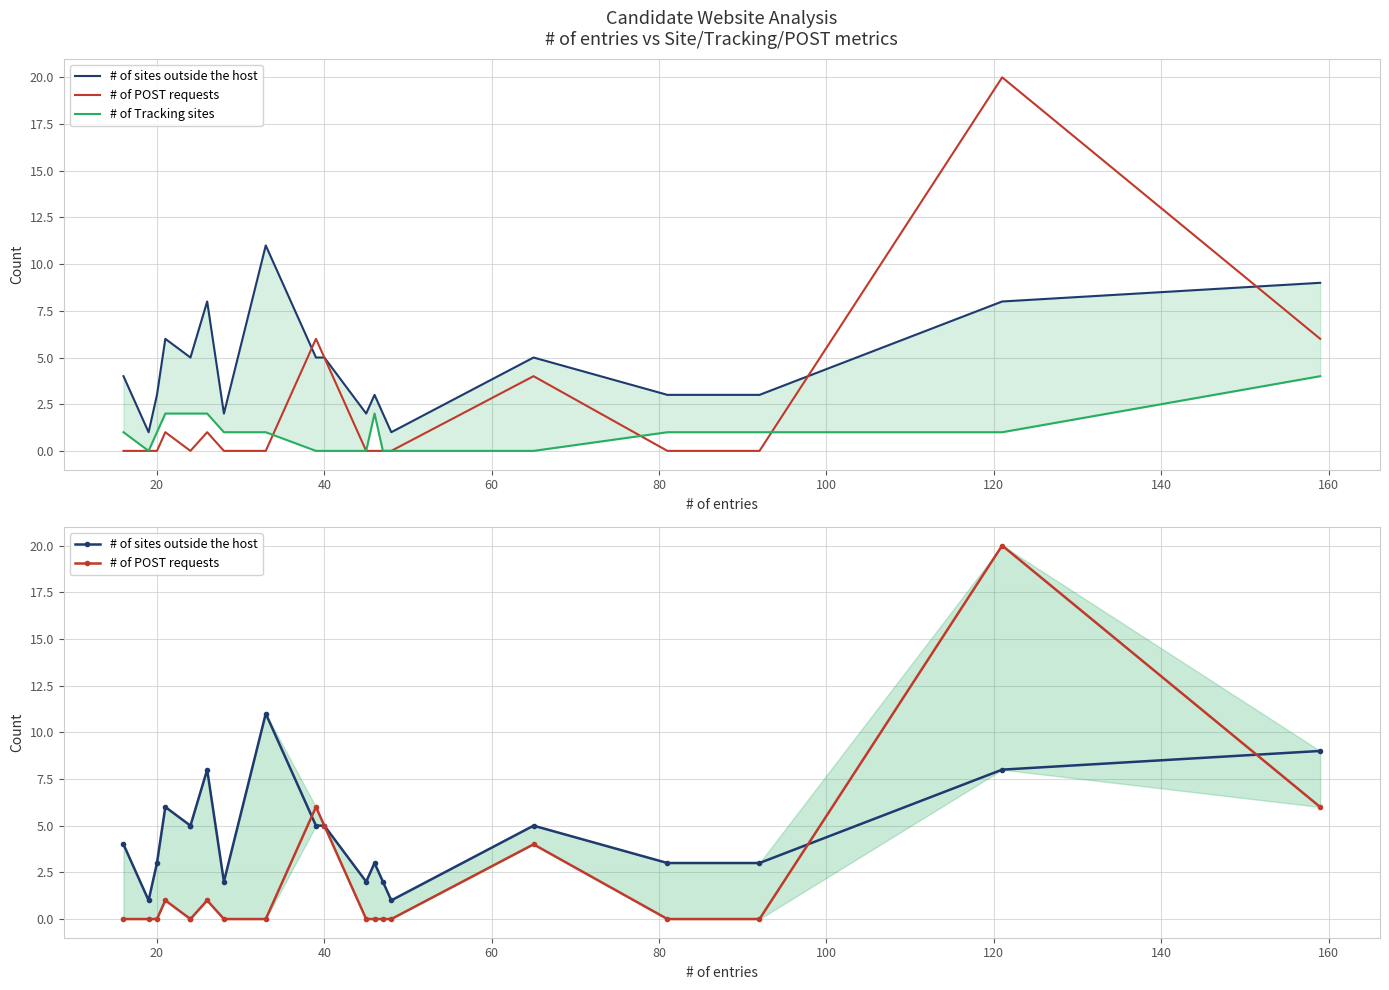

Reading left to right, transcribe all the data shown in this chart.

# of sites outside the host: 4	1	3	6	5	5	8	2	11	5	5	2	3	2	1	5	3	3	8	9
# of POST requests: 0	0	0	1	0	0	1	0	0	6	5	0	0	0	0	4	0	0	20	6
# of Tracking sites: 1	0	1	2	2	2	2	1	1	0	0	0	2	0	0	0	1	1	1	4